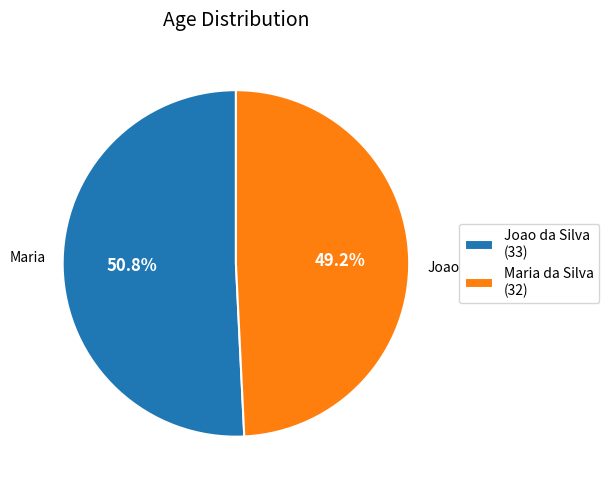

Is it true that Maria da Silva is 49% of the pie?

True